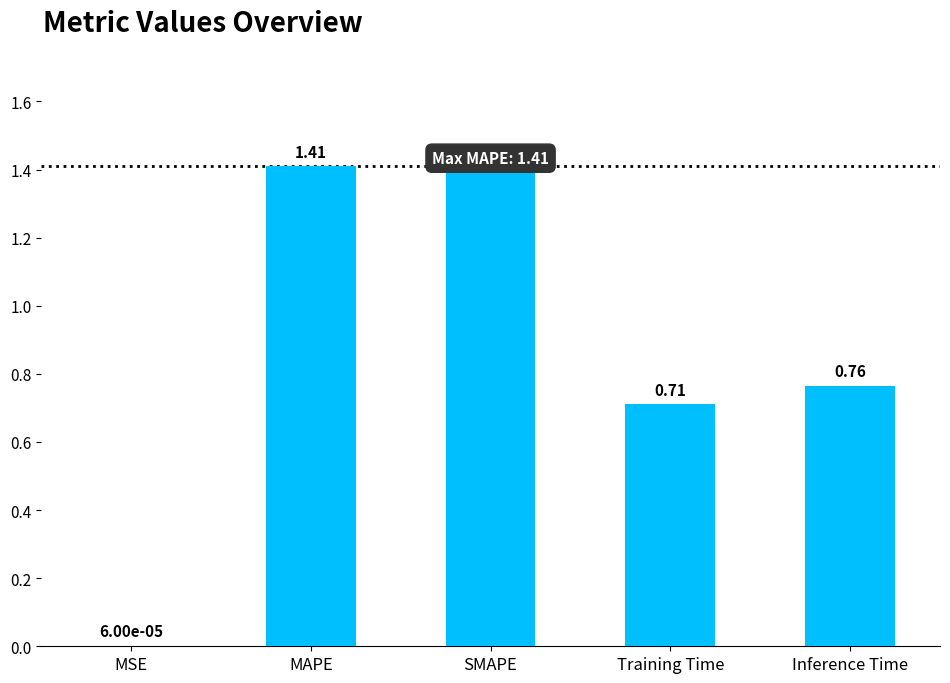

At which label is the value closest to 0?

MSE